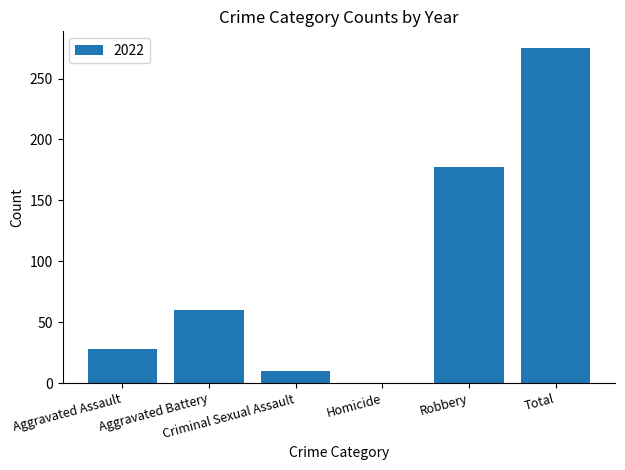

What is the greatest value displayed?

275